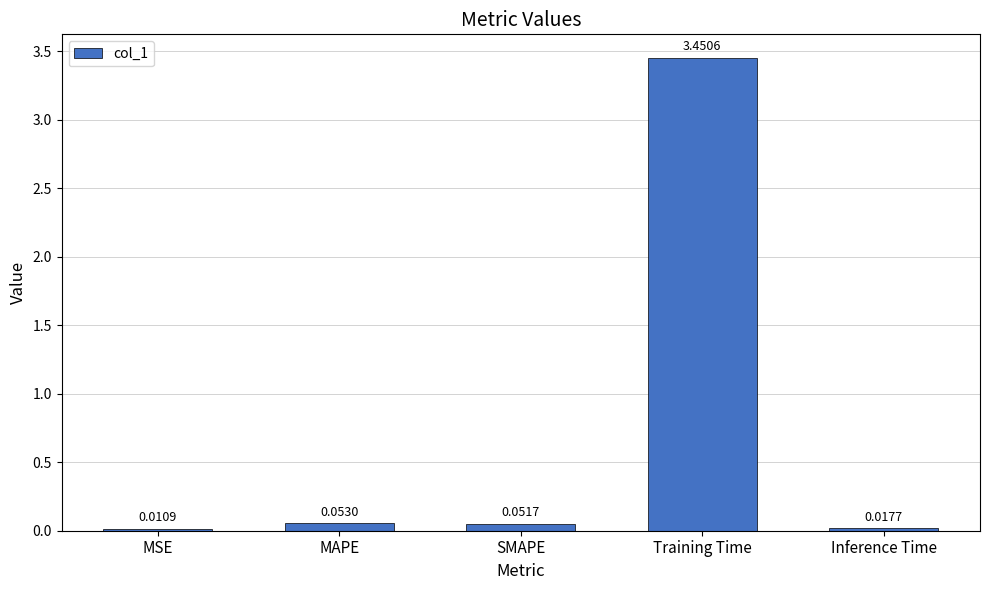

What is the label of the 5th bar from the left?

Inference Time